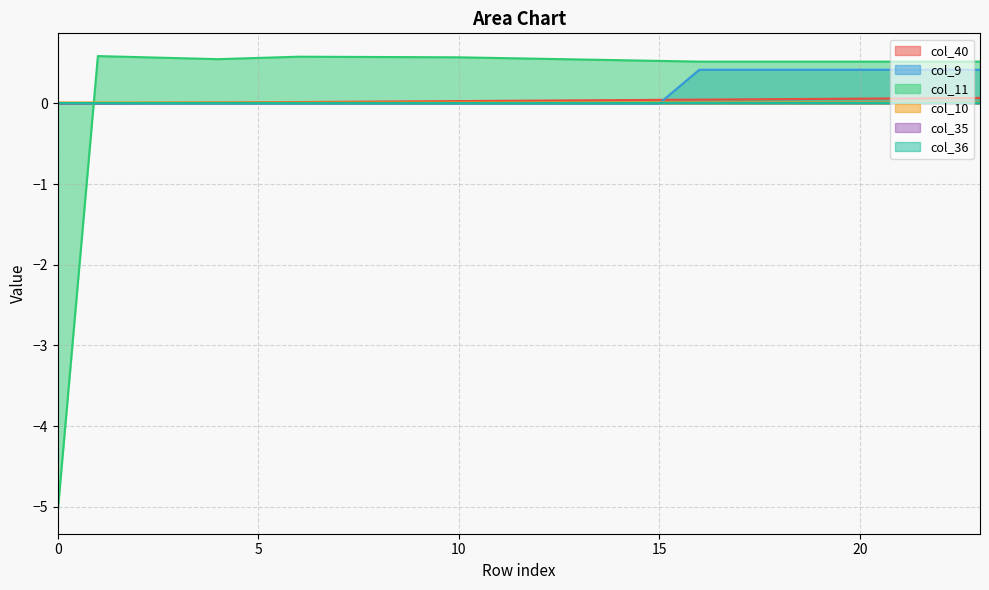

What is the highest value of the col_40 series?

0.1